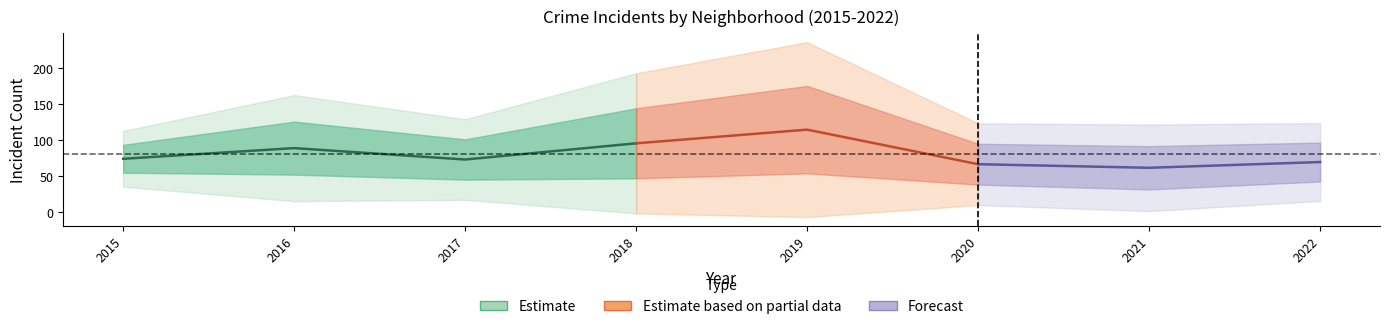

At which label does Auburn Gresham reach its minimum?

2021